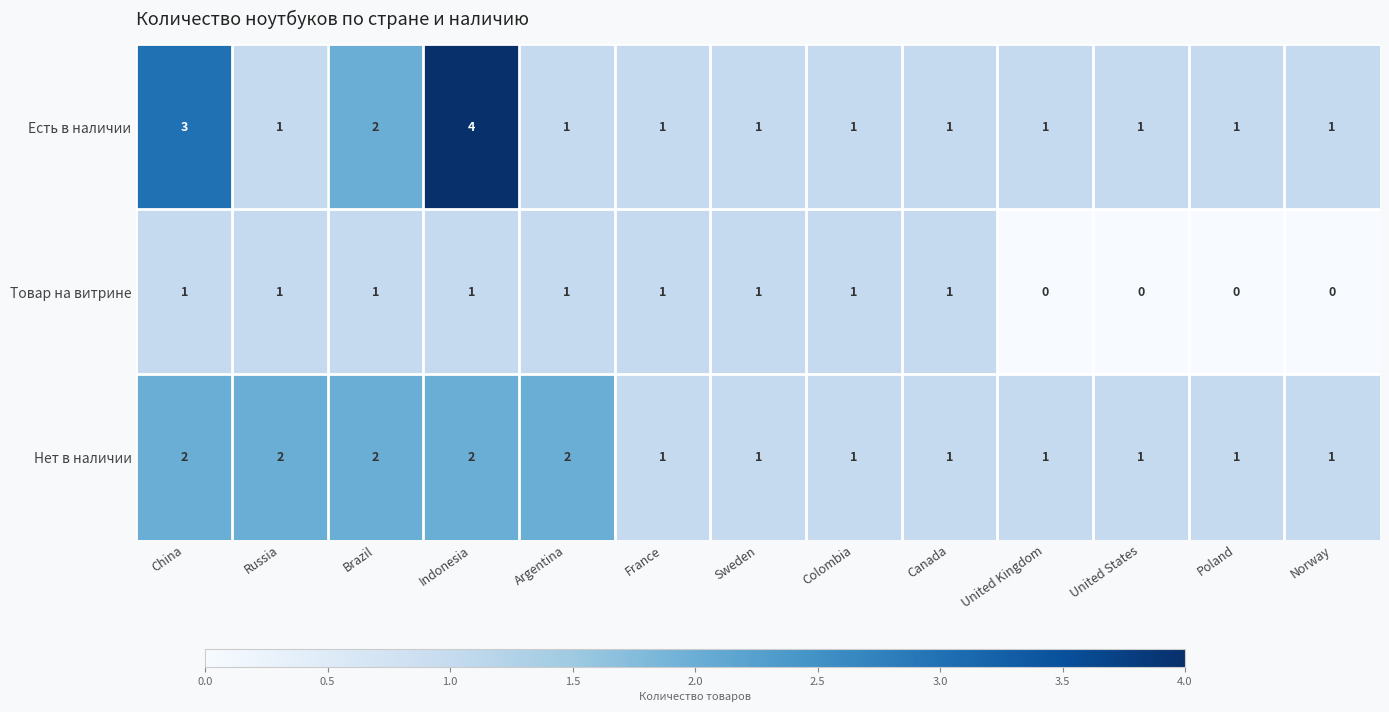

What is the sum of all Товар на витрине values?

9